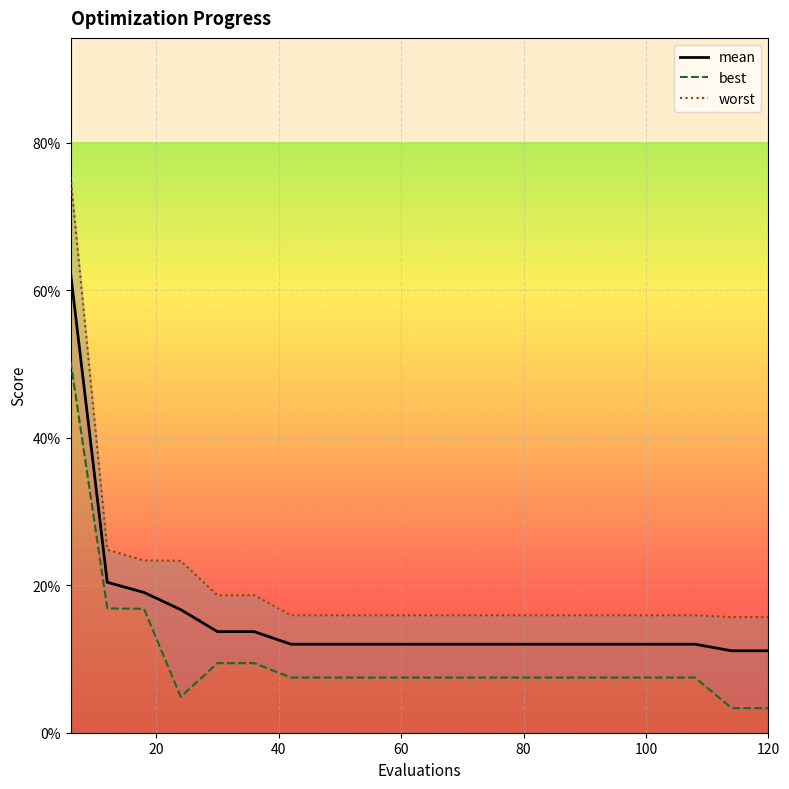

Is it true that mean equals 0.1 at 84?

True